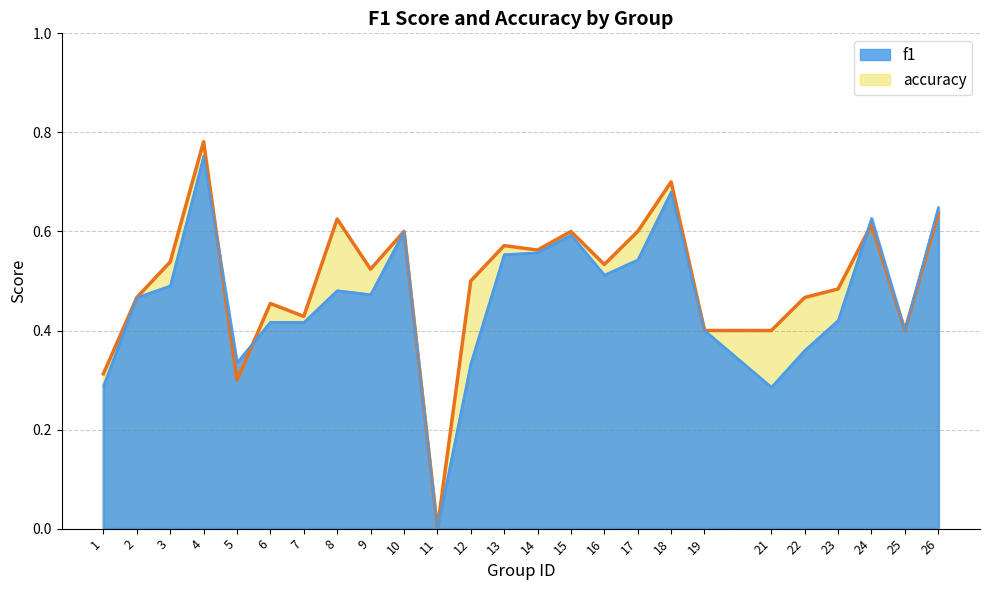

The value of accuracy at 16 is 0.4. True or false?

False